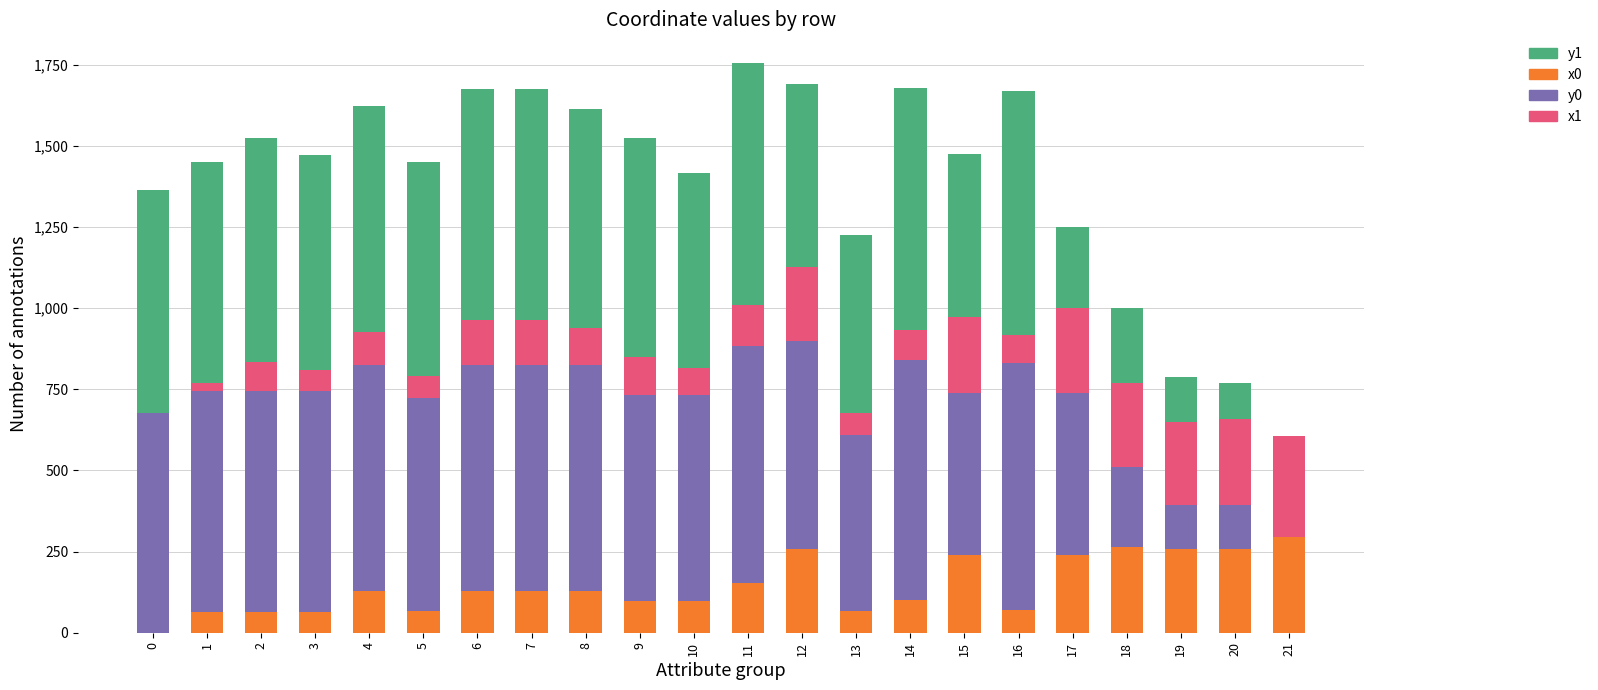

What is the sum of all x0 values?

3160.5